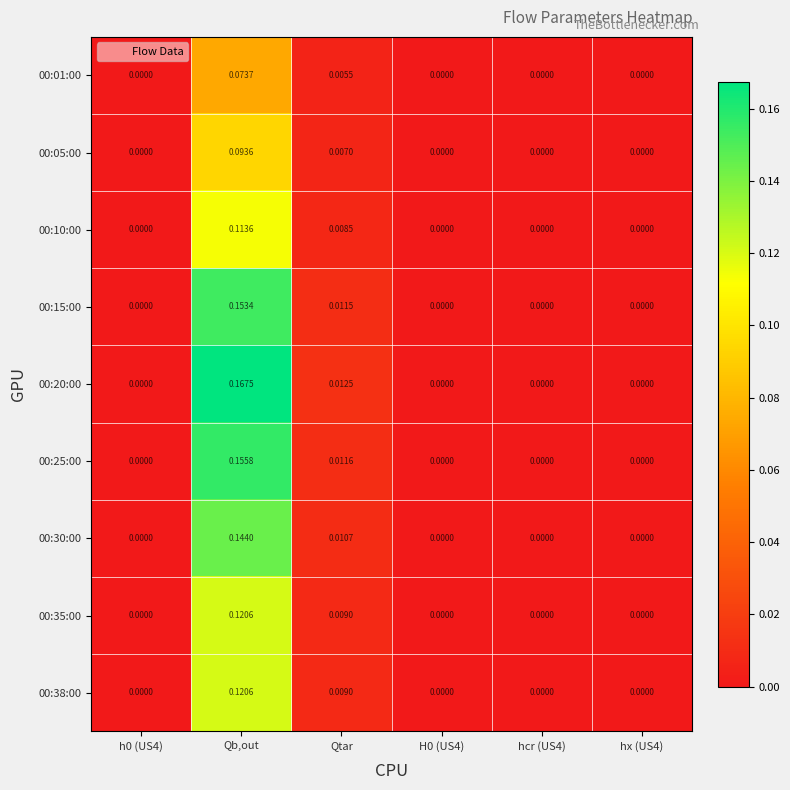

At which label does 00:30:00 reach its peak?

Qb,out